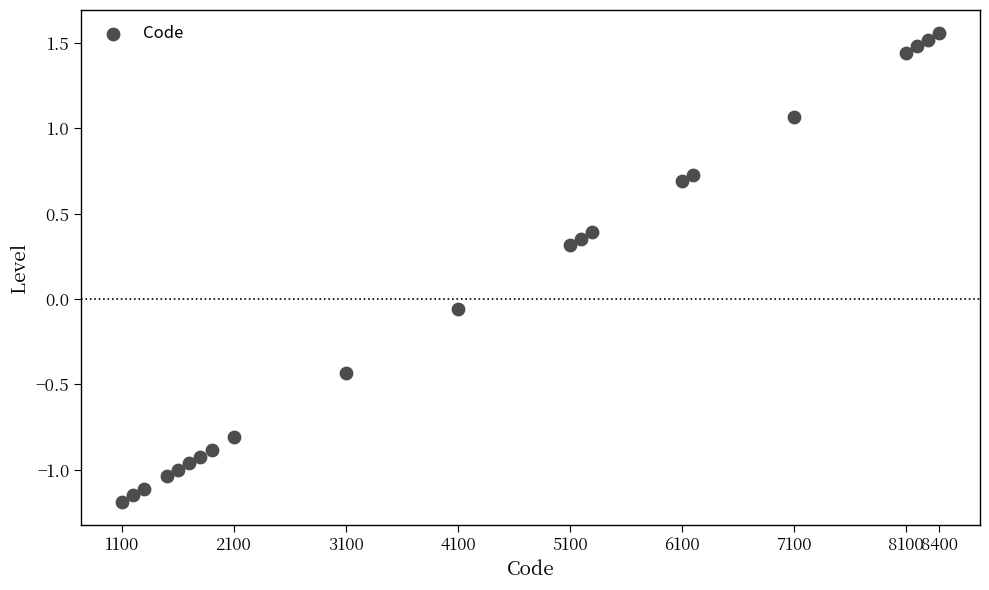

What is the range of Y values (max minus min)?

2.7